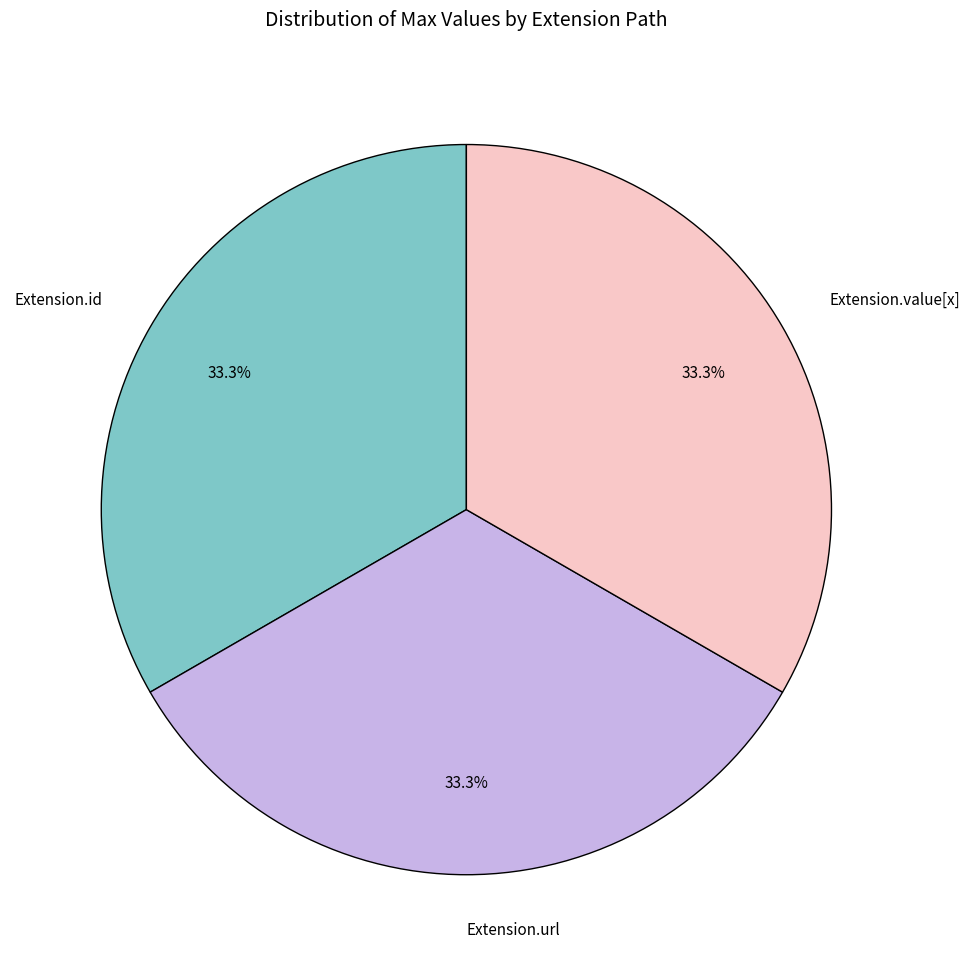

How many segments does this pie chart have?

3